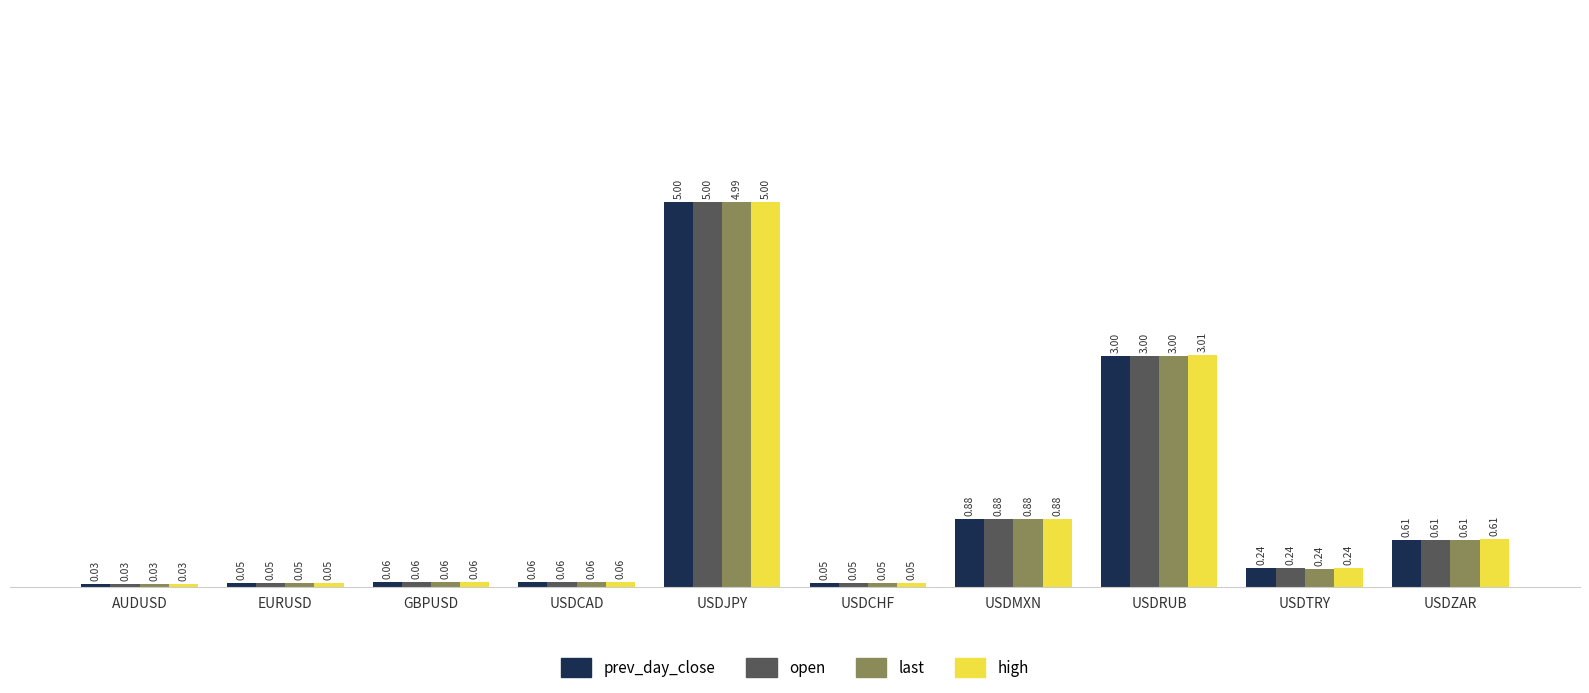

How many bars are there in total?

40